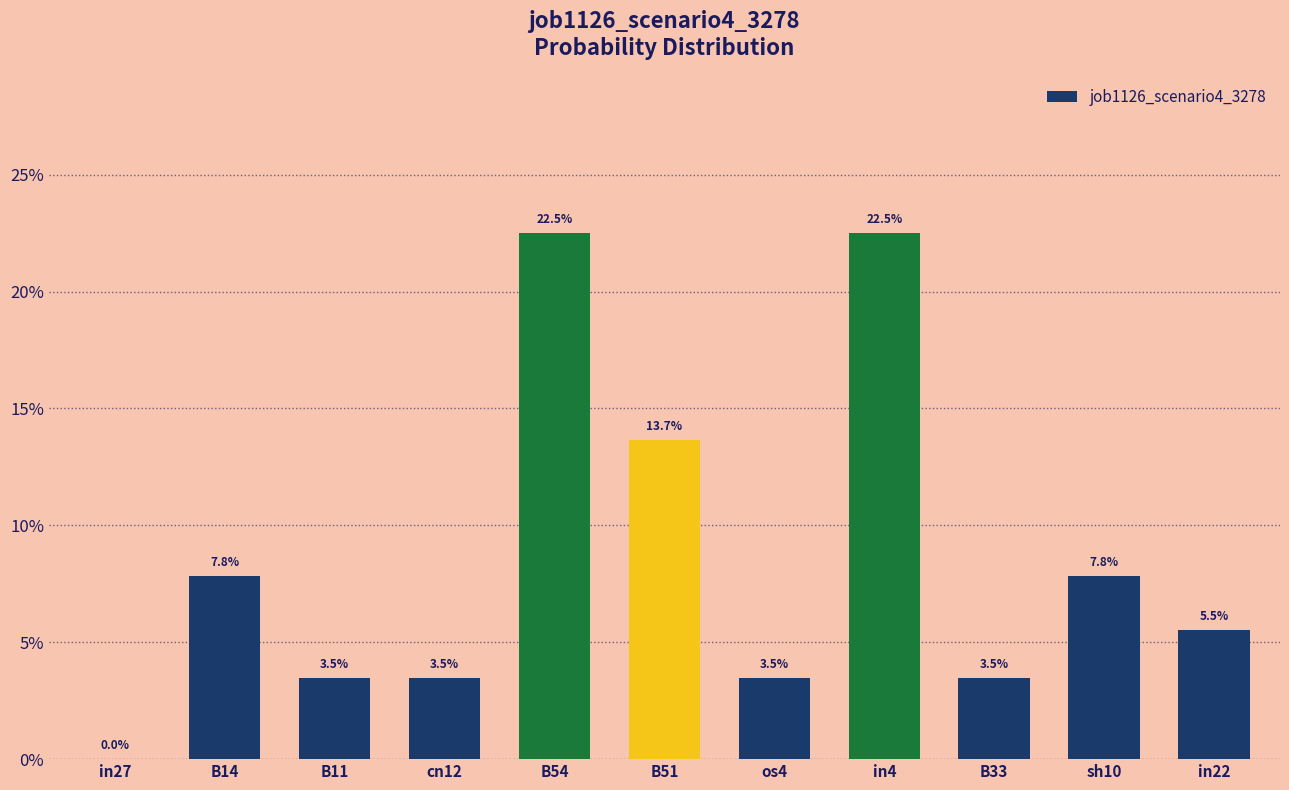

Which label corresponds to the largest value in the chart?

B54